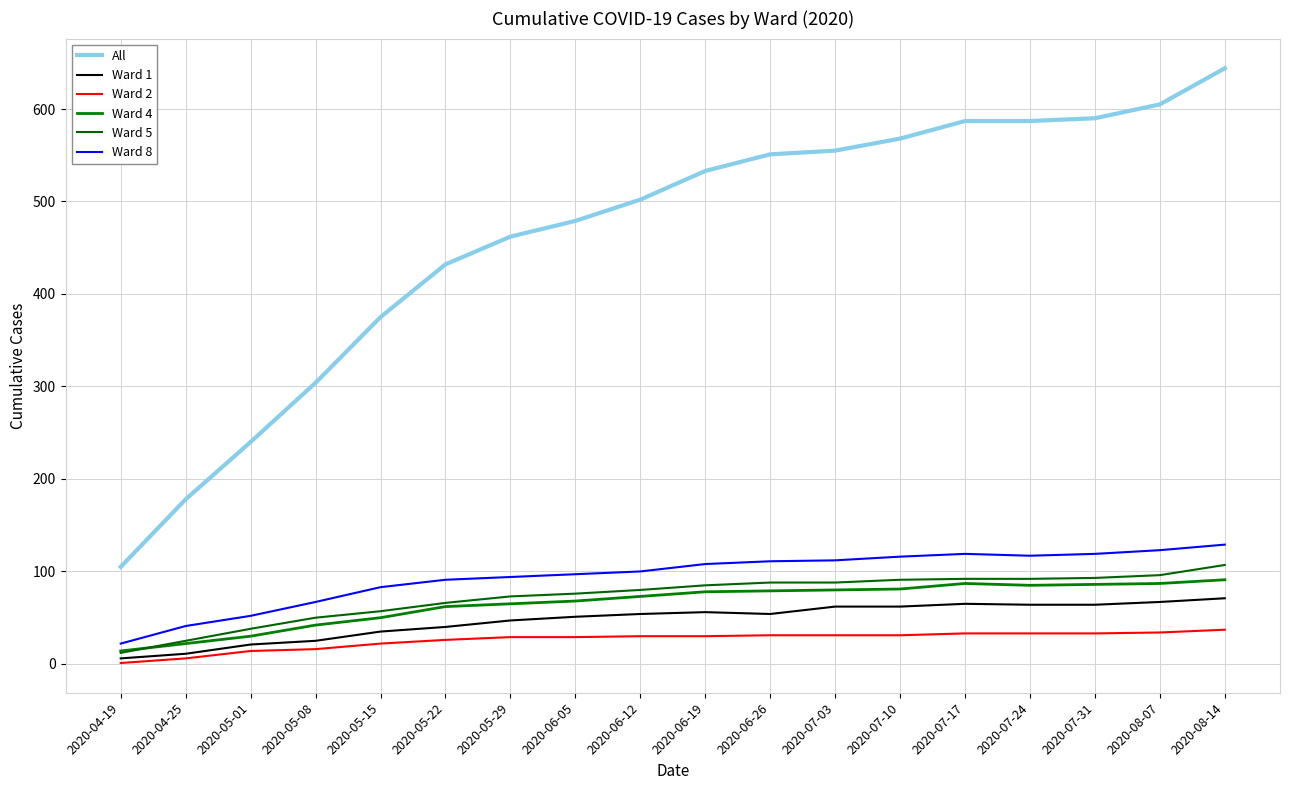

True or false: Ward 4 has a value of 91 at 2020-08-14.

True